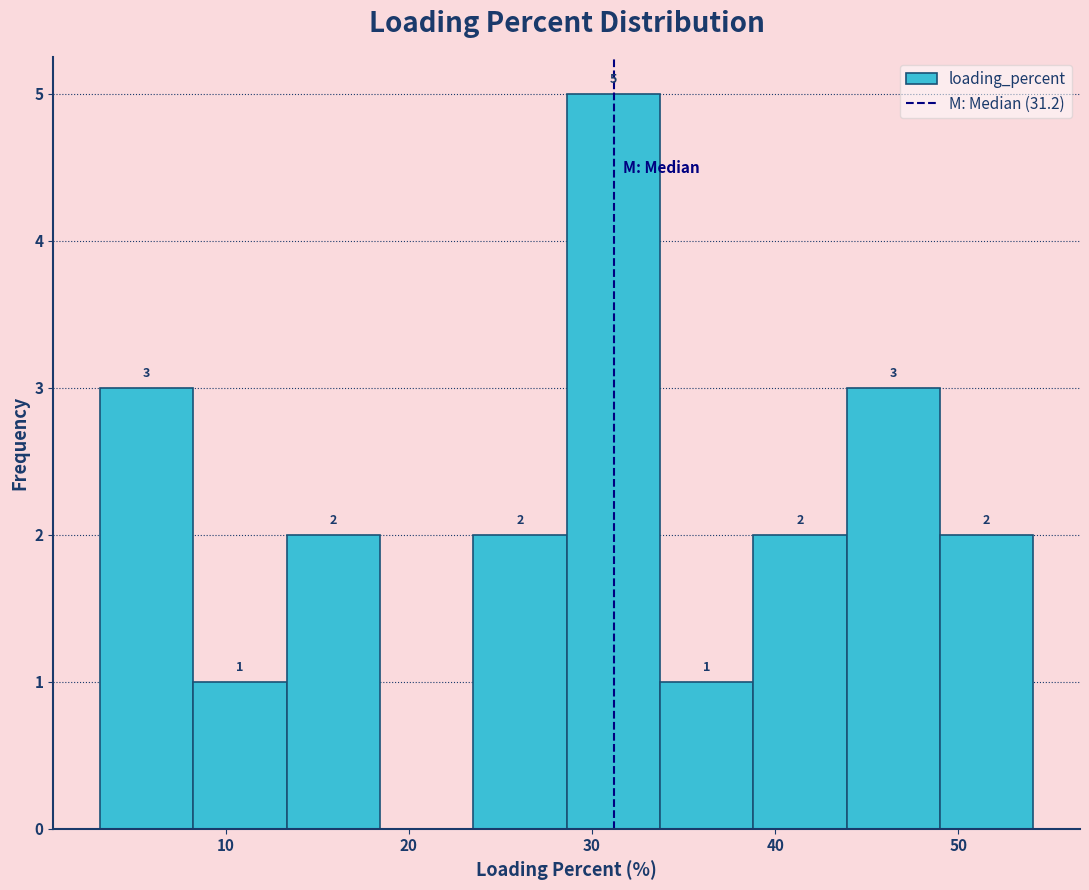

Which range on the x-axis has the tallest bar?

29 to 34